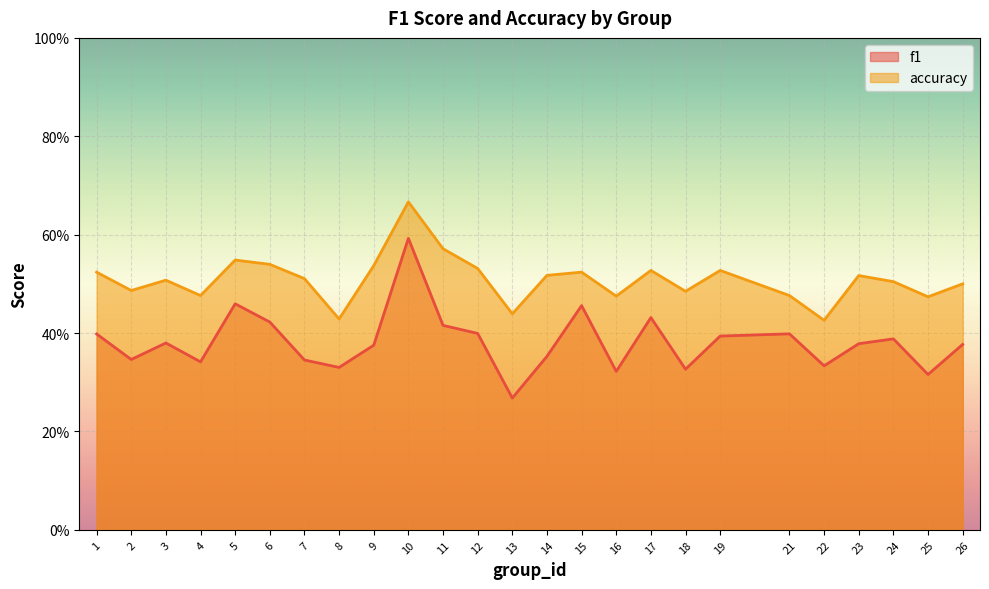

What is the average value of the accuracy series?

0.5